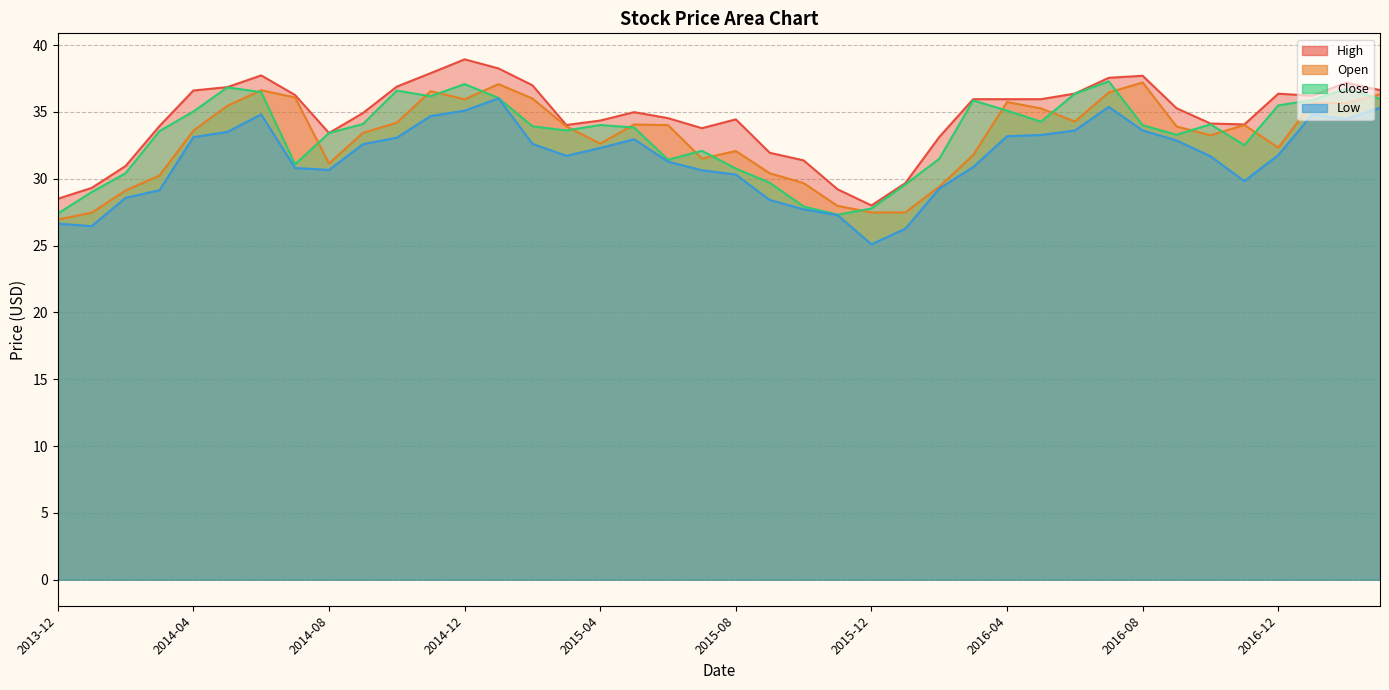

Is the value of Open at 2014-03-01 greater than the value of Close at 2015-09-01?

Yes